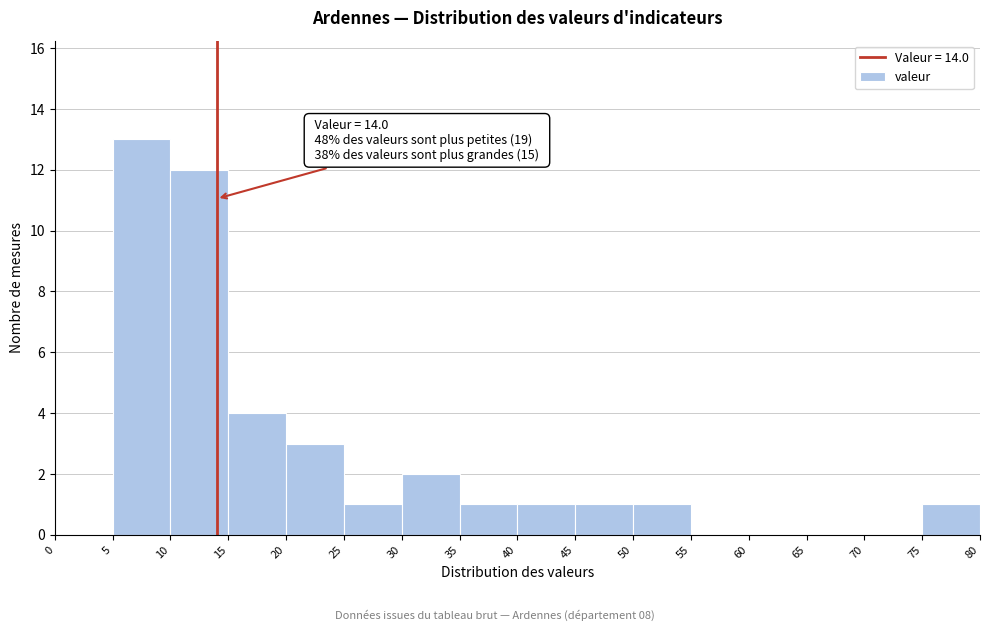

Over which range of the x-axis is the bar tallest?

5 to 10